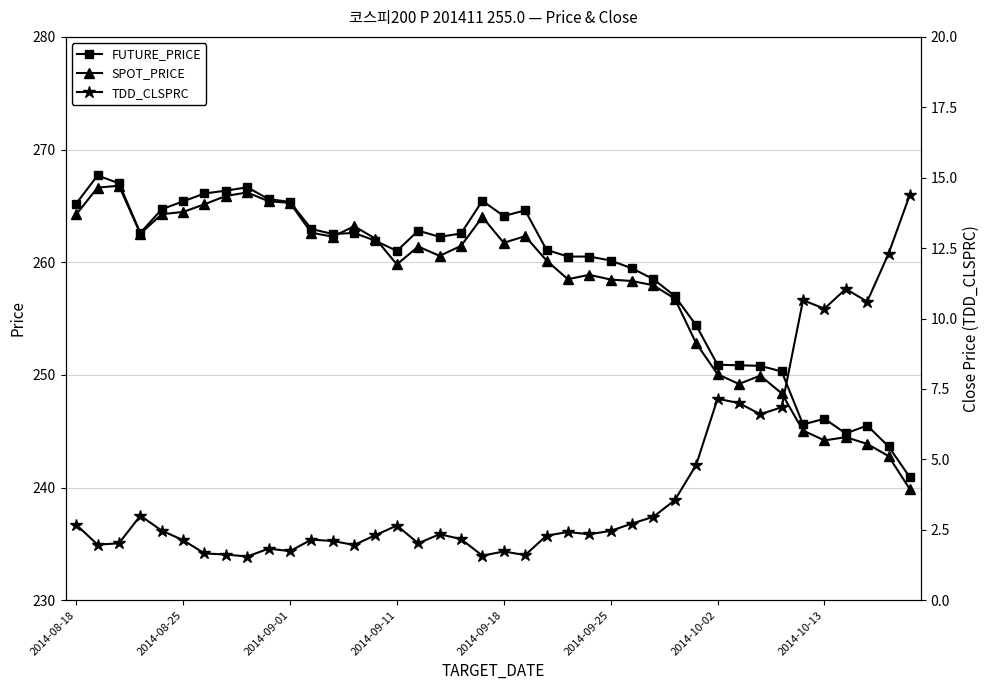

What position from the left is 26?

27